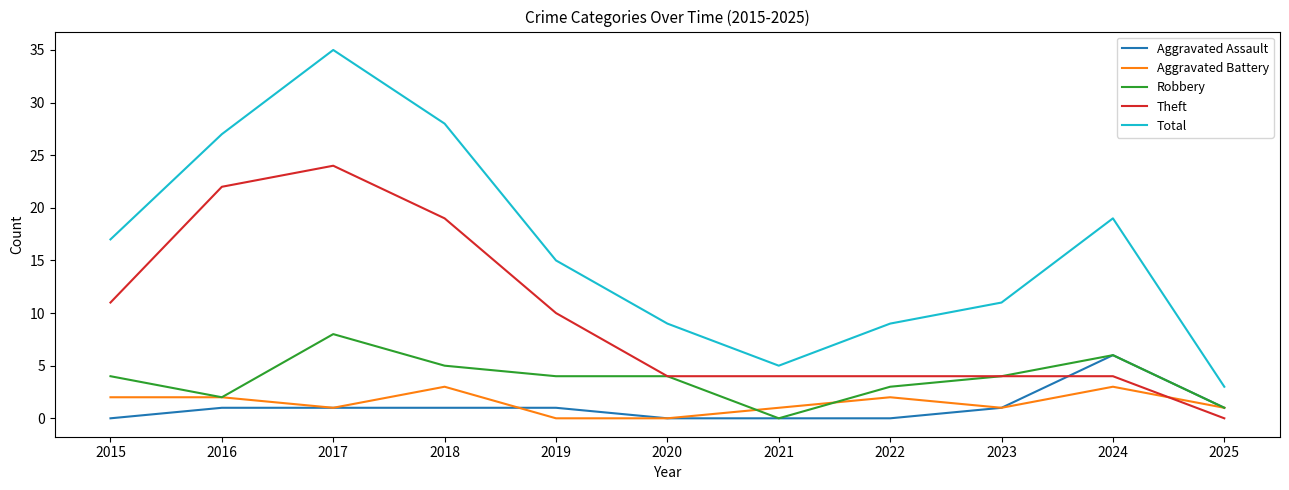

What value does the Aggravated Assault series have at 2016?

1